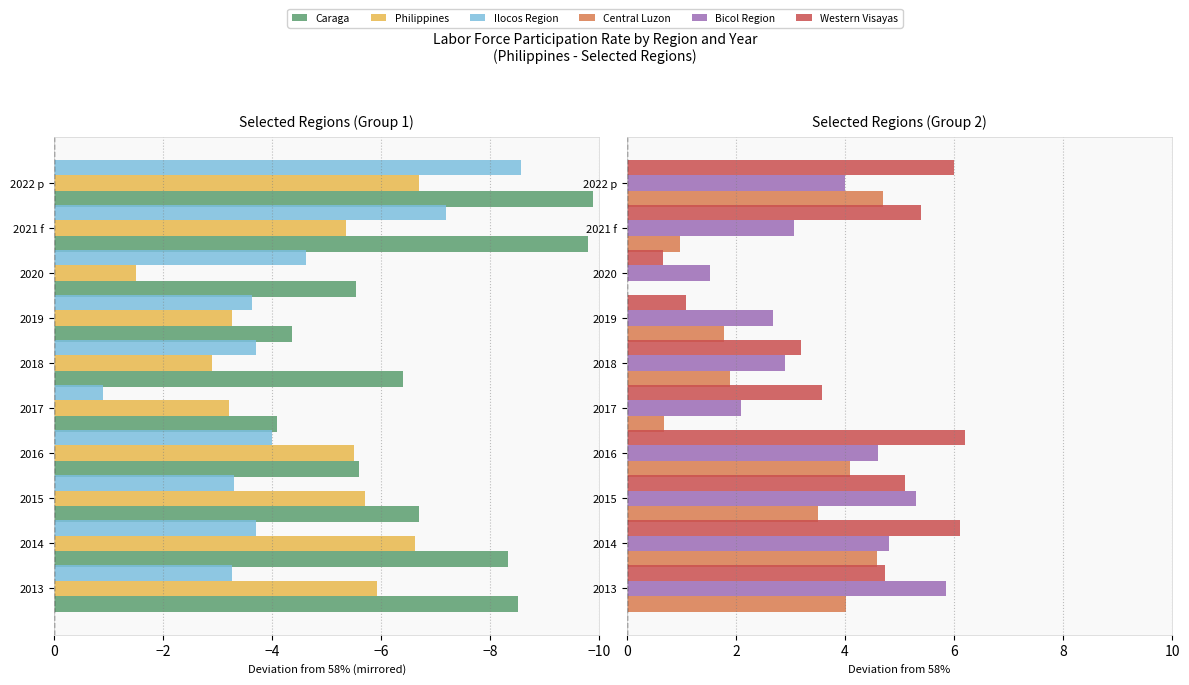

Does the chart contain stacked bars?

No